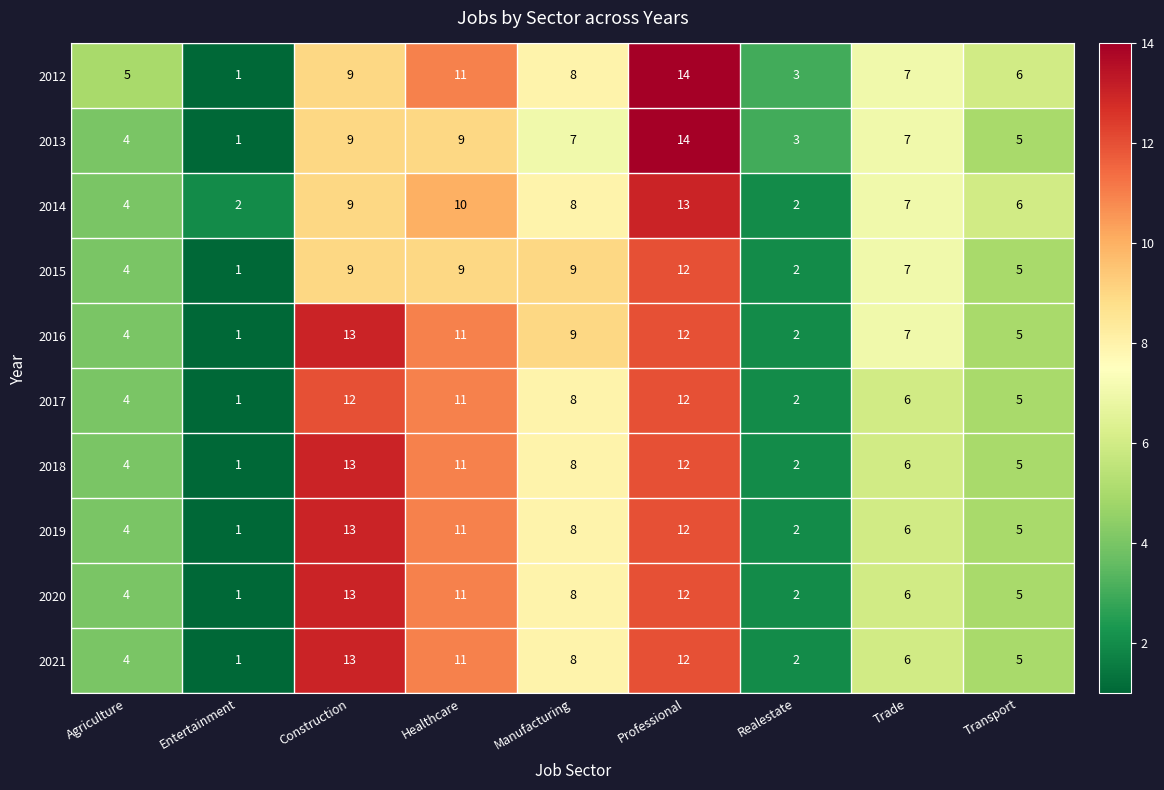

What is the maximum value shown in the chart?

14